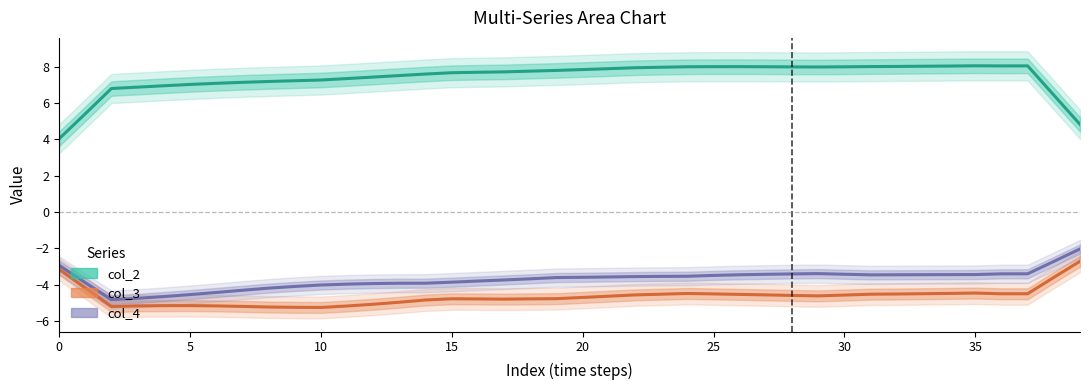

True or false: col_2 and col_4 intersect in this chart.

False